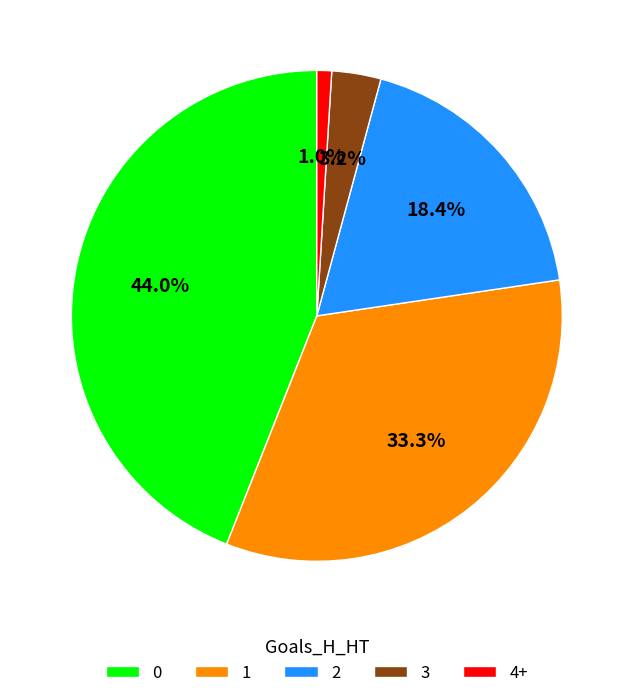

What is the smallest slice in the pie chart?

4+